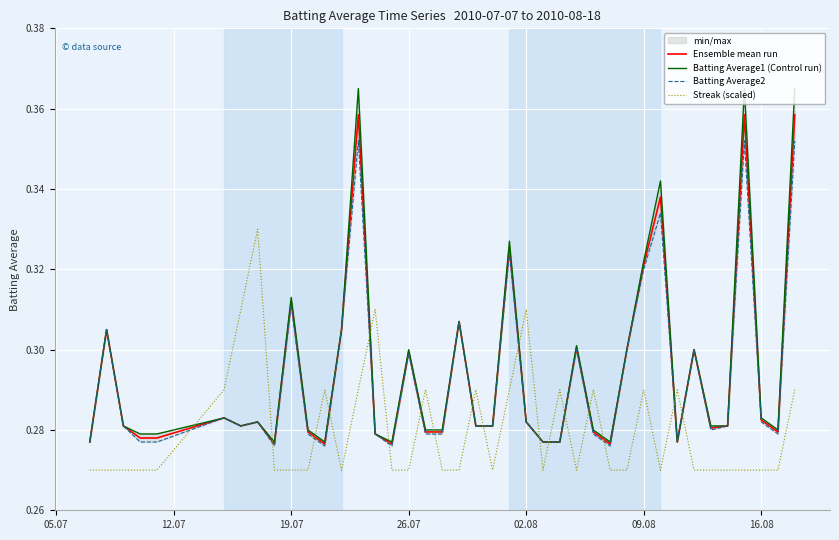

What is the difference between the maximum and second lowest values in the Batting Average1 (Control run) series?

0.1